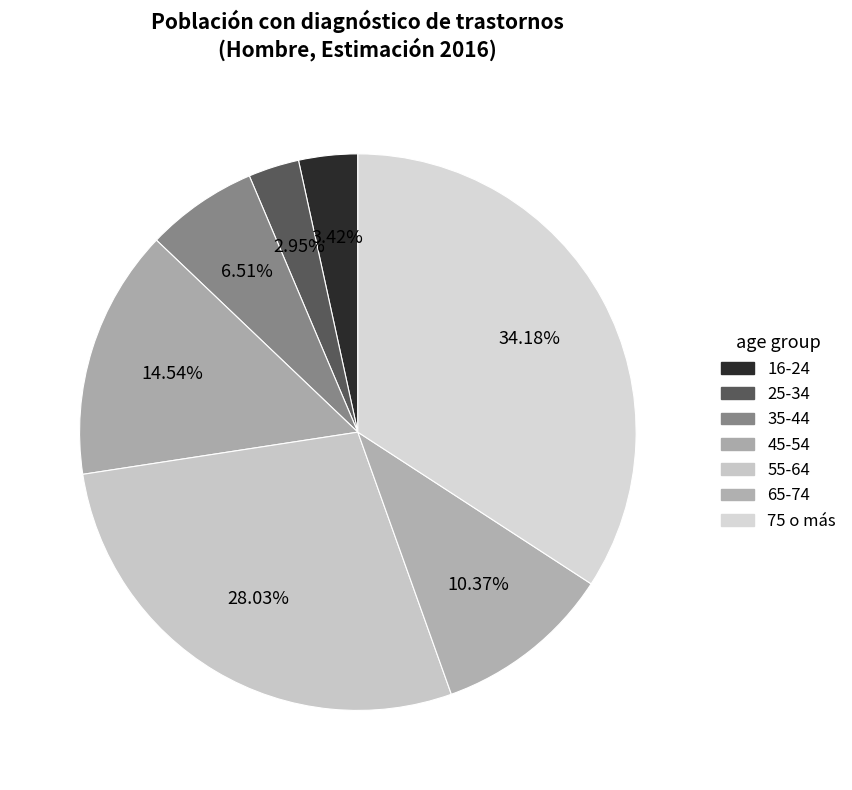

Is 55-64 the majority of the pie?

No